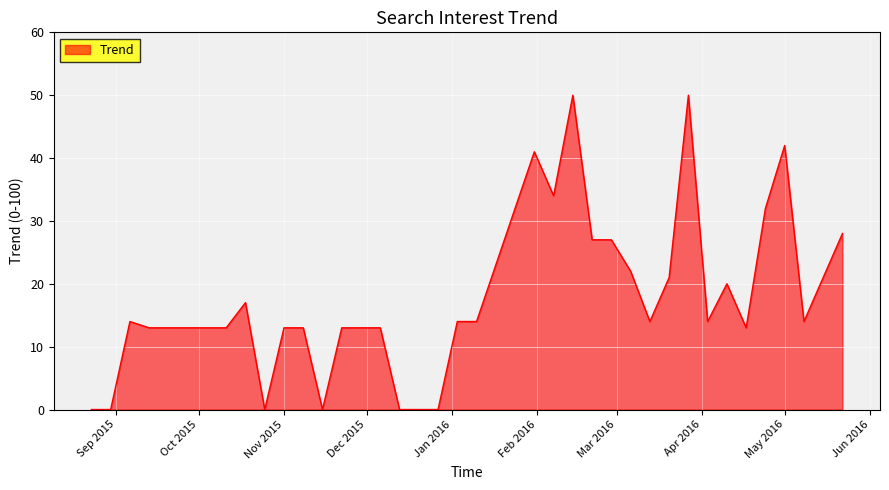

What is the greatest value displayed?

50